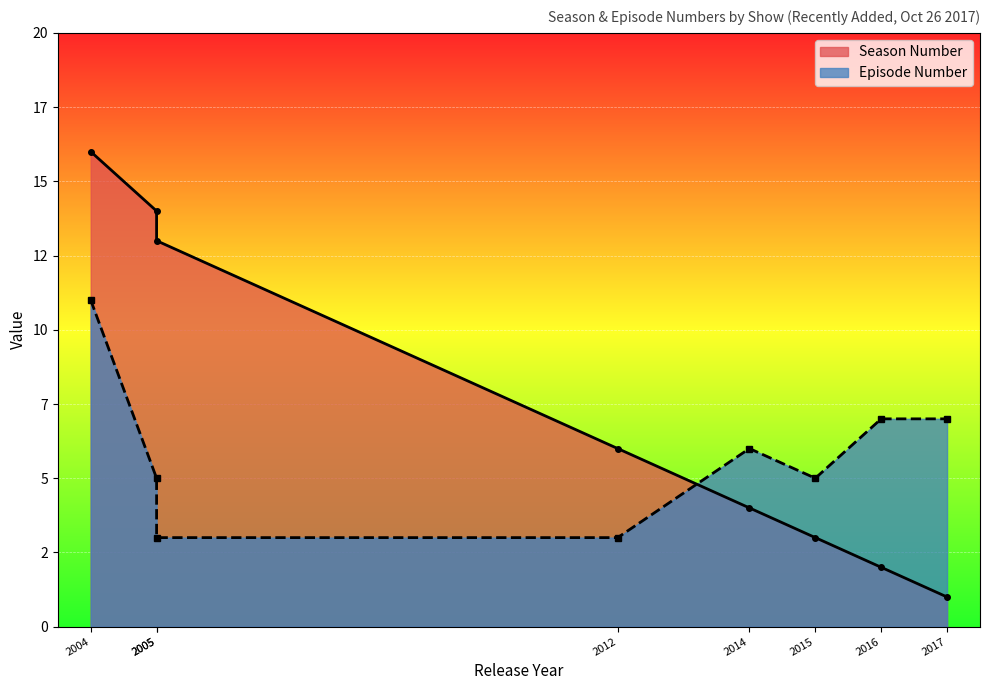

What is the sum of the Season Number values at Supernatural
2005 and Arrow
2012?

19